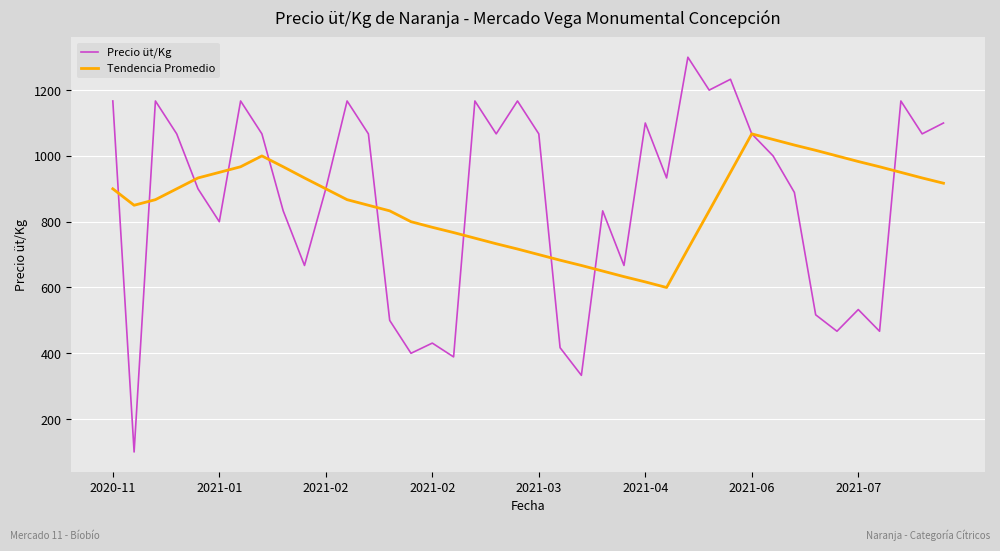

What is the highest value of the Tendencia Promedio series?

1067